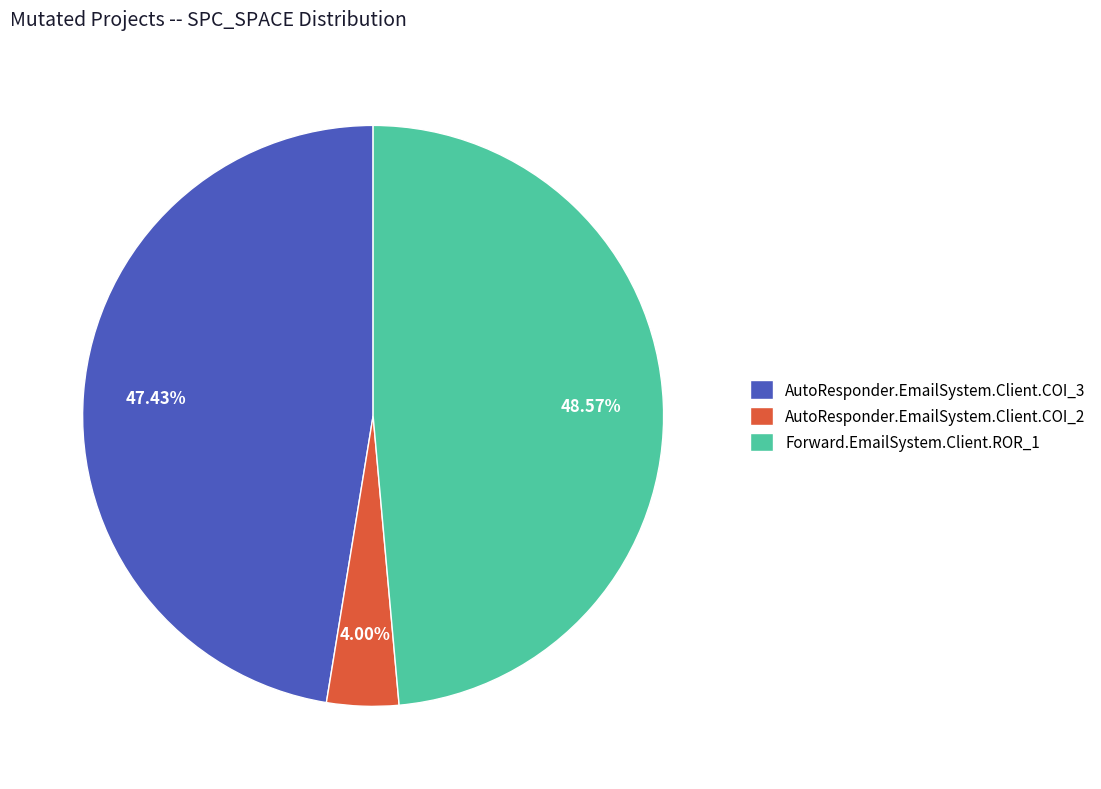

What percentage do Forward.EmailSystem.Client.ROR_1 and AutoResponder.EmailSystem.Client.COI_2 together represent?

52.6%